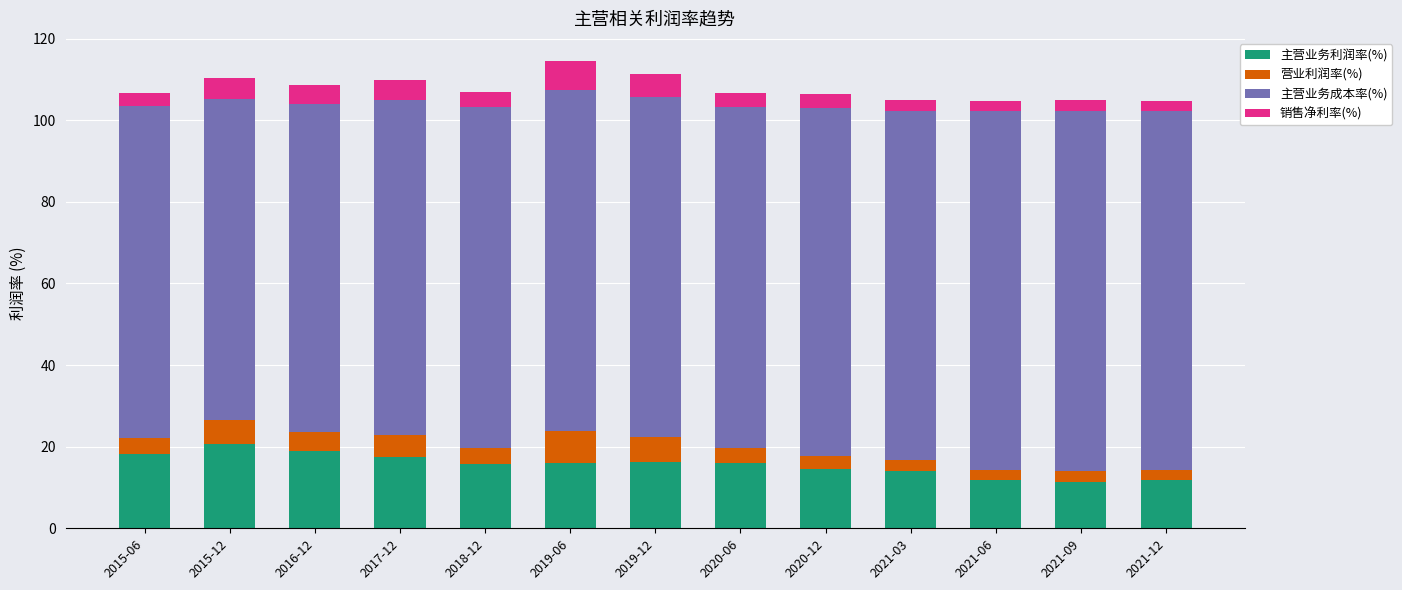

What is the sum of the 主营业务利润率(%) values at 2021-09 and 2018-12?

27.2